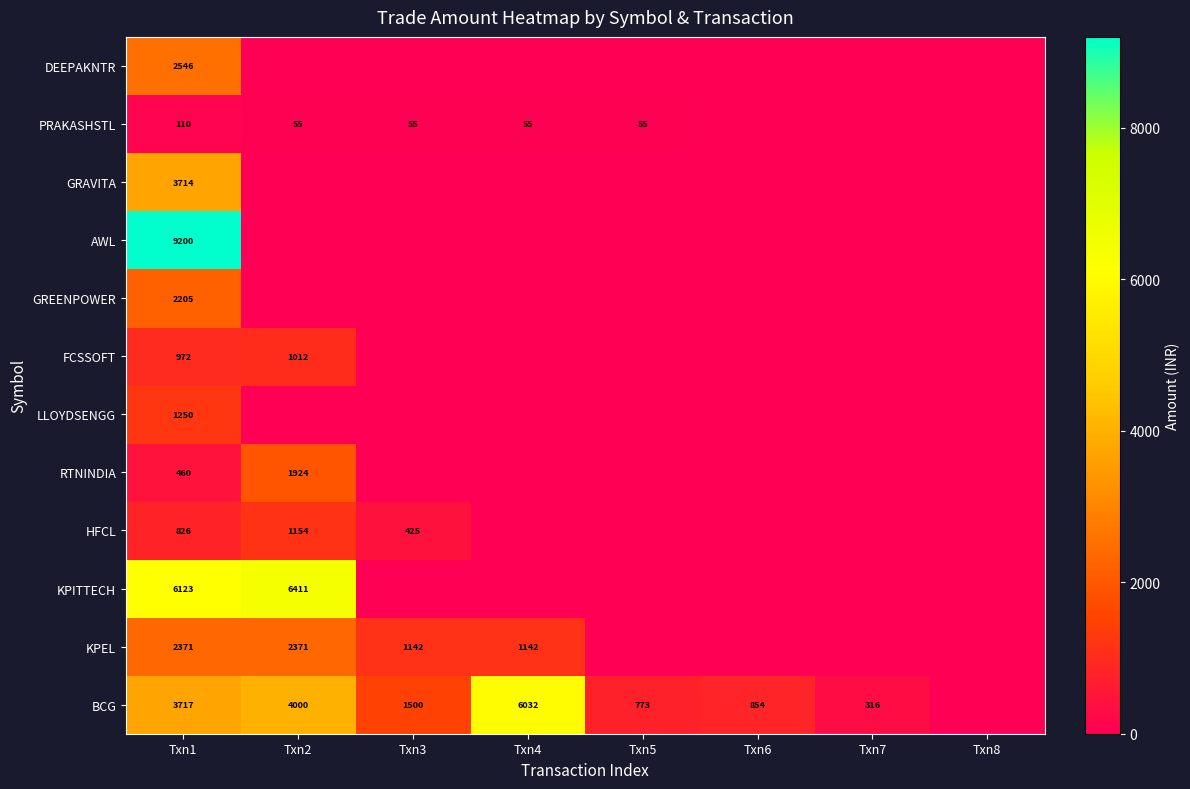

What is the sum of the BCG values at Txn4 and Txn1?

9749